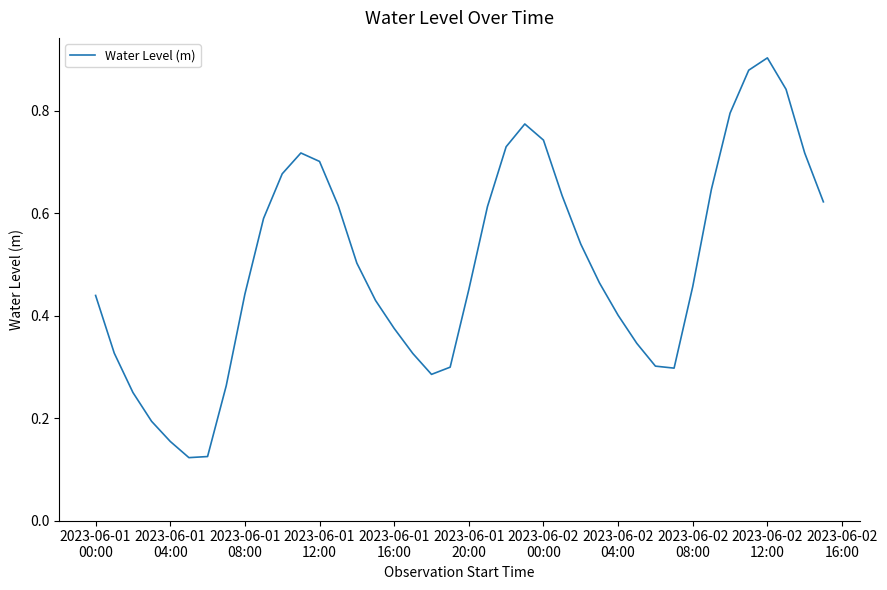

How many lines are shown in the chart?

1